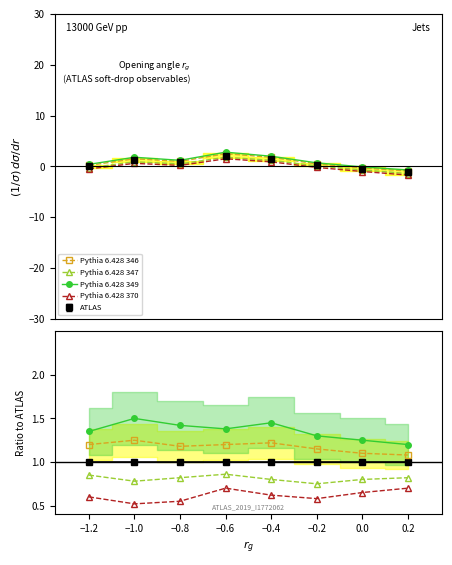

What is the spread (max minus min) of values at 0.2?

0.5